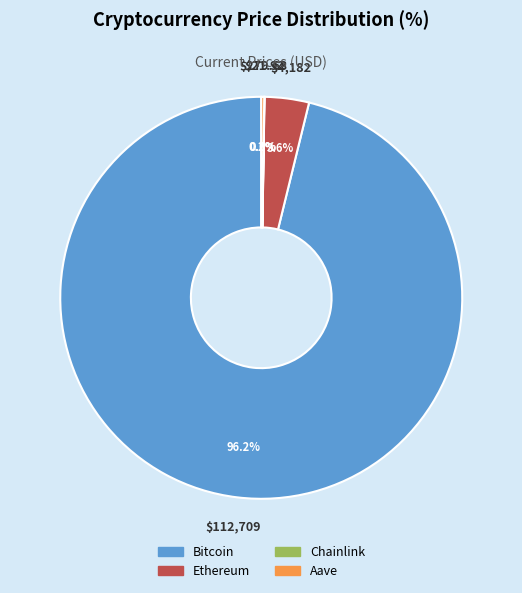

Is the sum of Bitcoin and Ethereum greater than half?

Yes